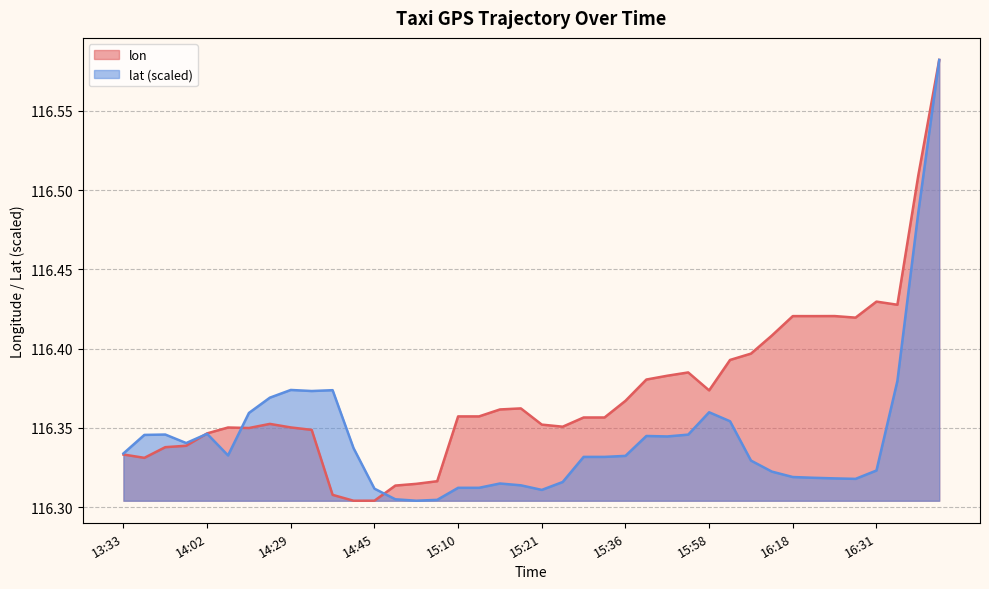

Between 14:07 and 15:11, which series saw the biggest shift?

lat